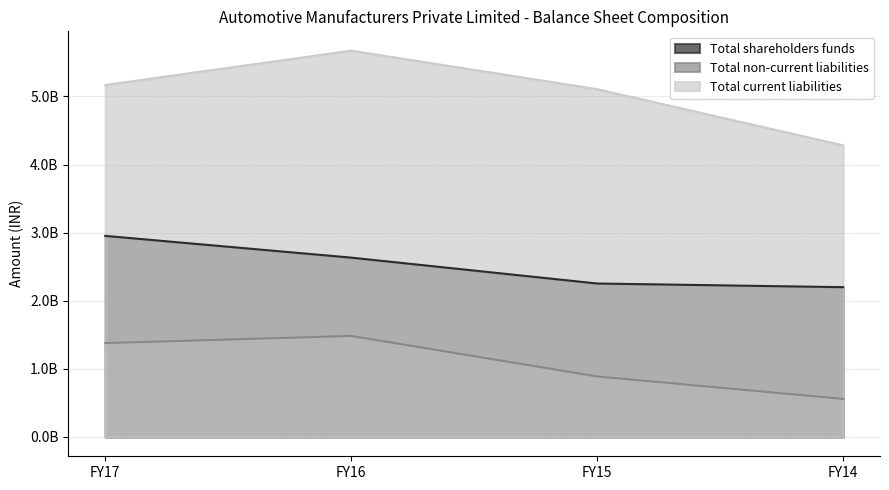

In Total current liabilities, how many points are higher than both neighbors (excluding endpoints)?

1